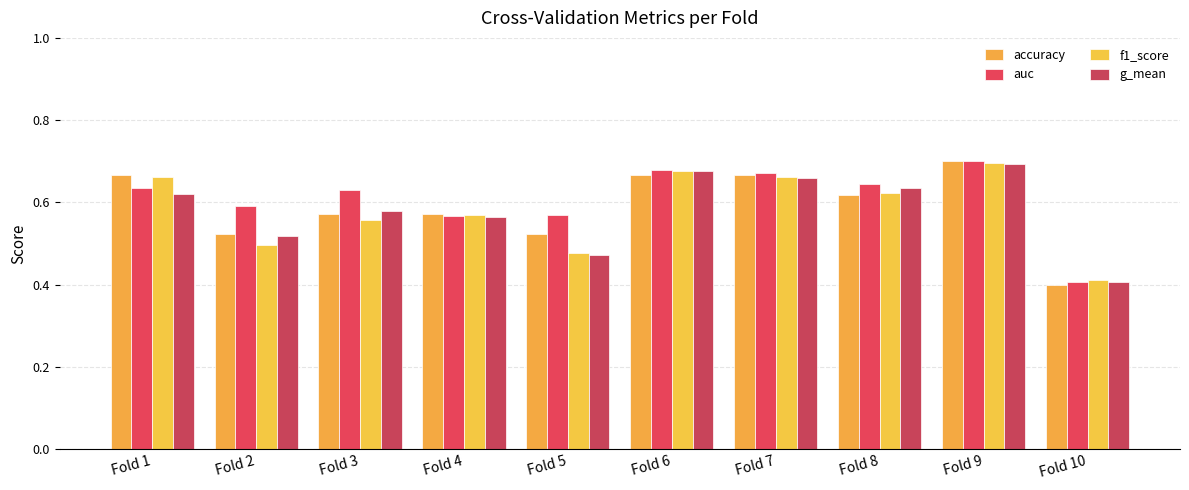

What is the minimum value shown in the chart?

0.4